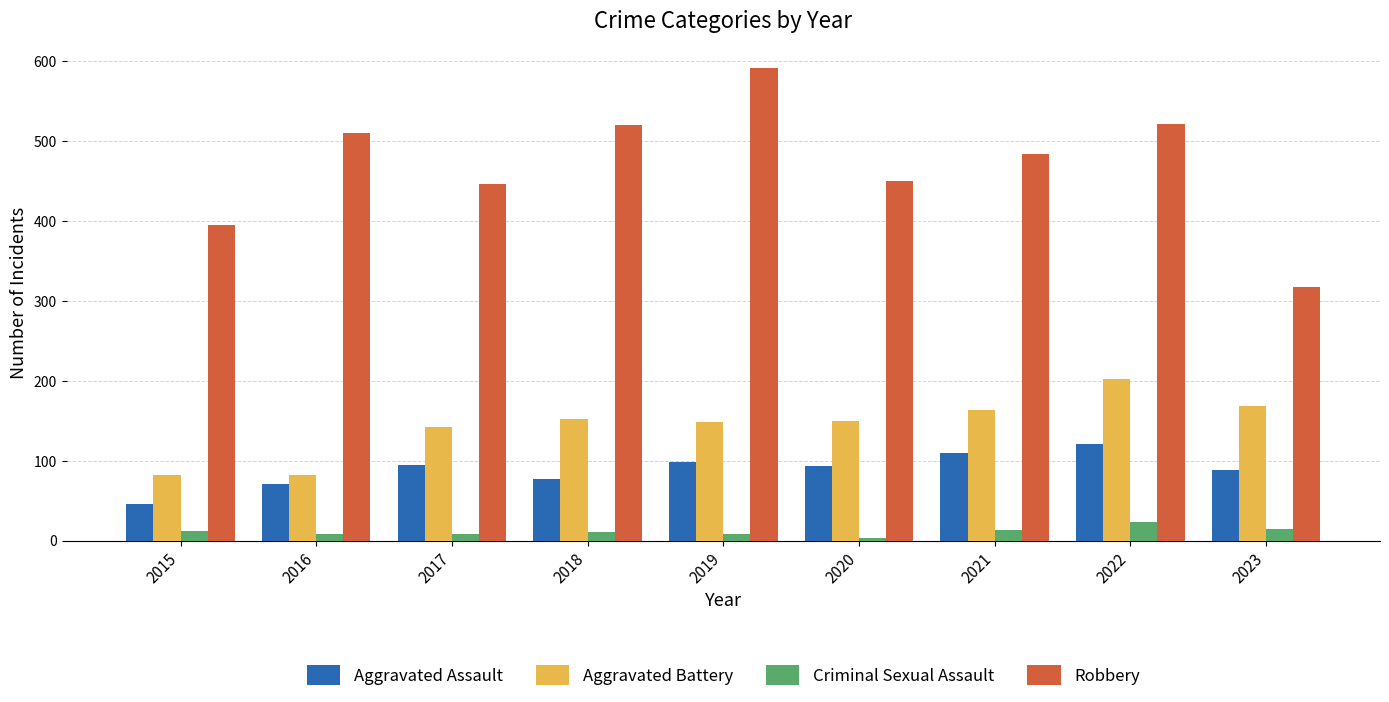

At which category does the chart reach its peak across all series?

2019